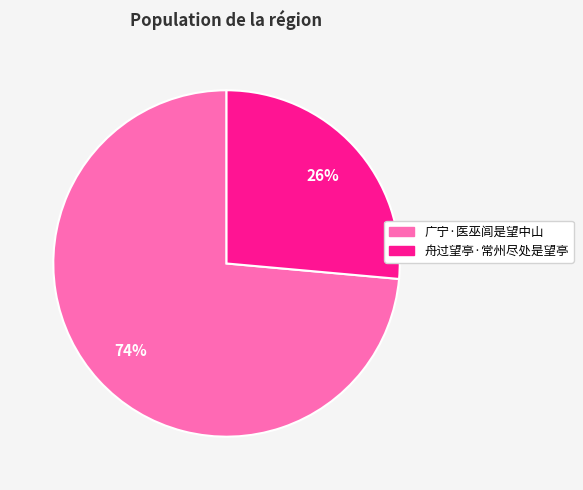

What is the majority slice?

广宁·医巫闾是望中山